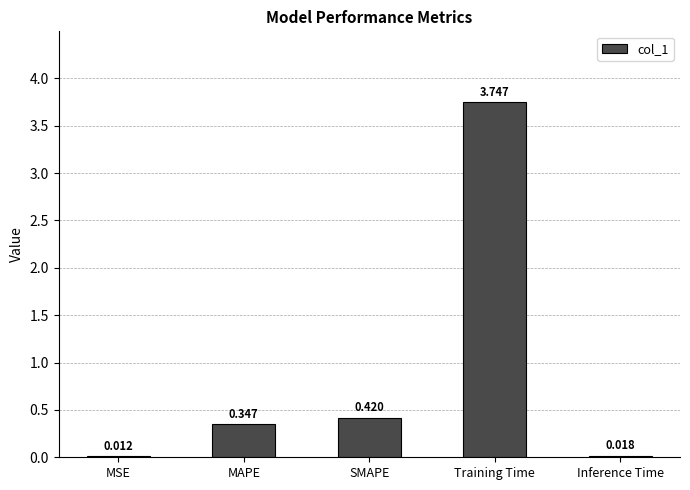

At which category does the chart reach its peak across all series?

Training Time